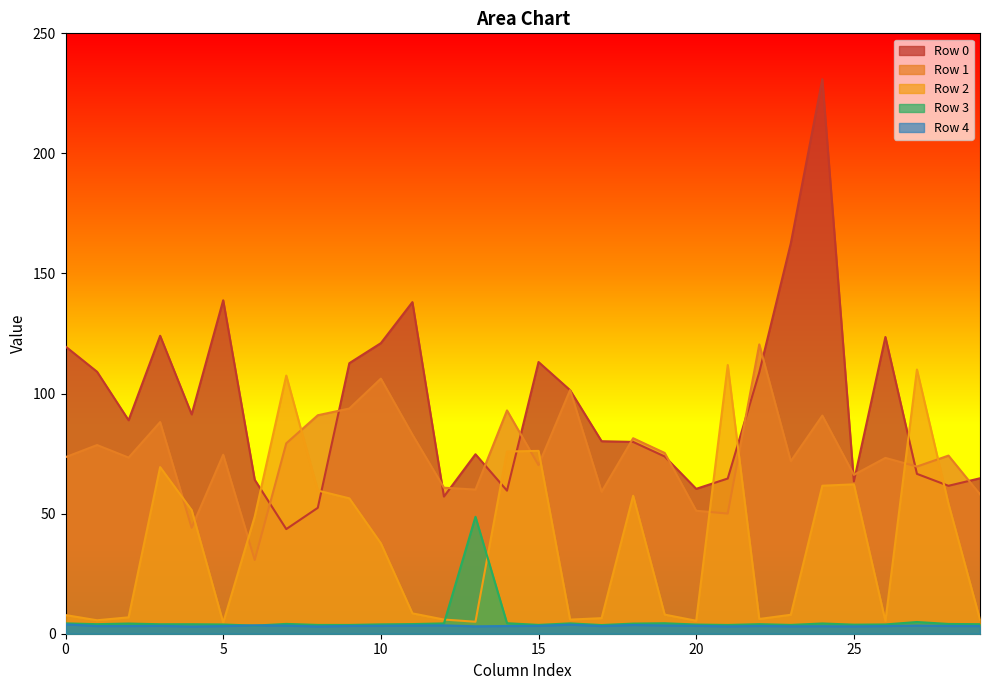

How many data points in Row 2 are less than 37?

15